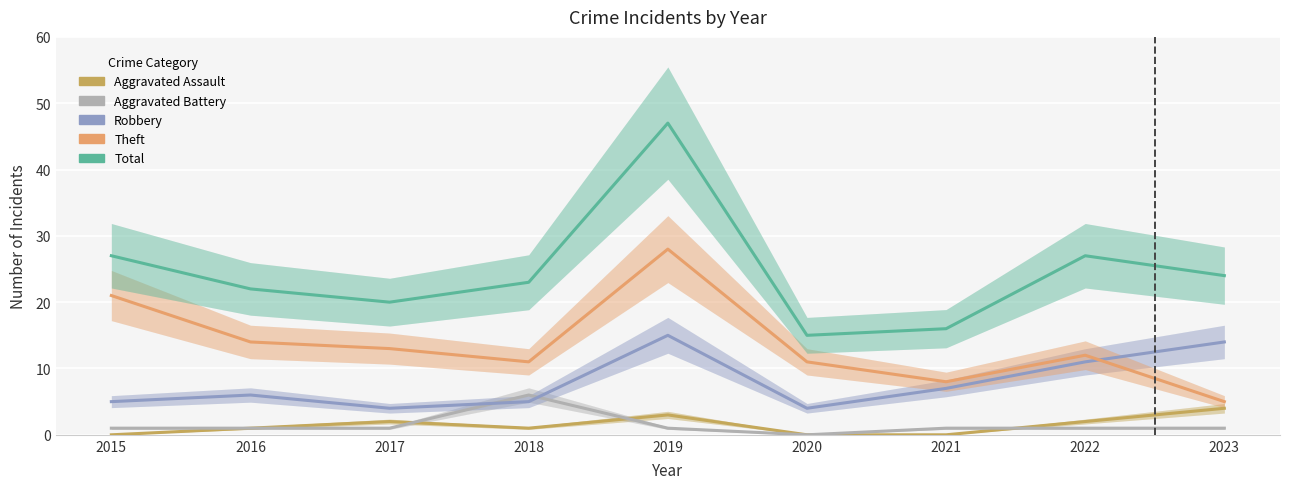

At which category does the chart reach its minimum across all series?

2015